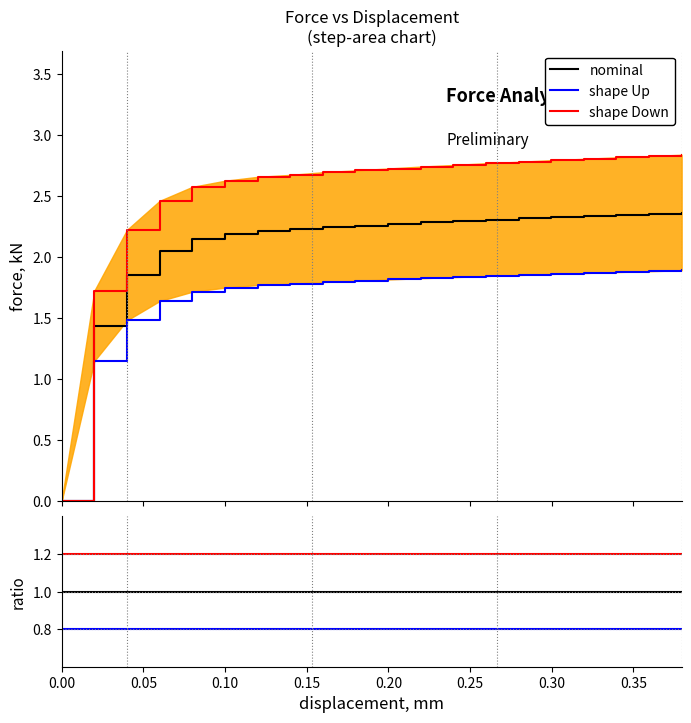

What position from the left is 0.25?

6